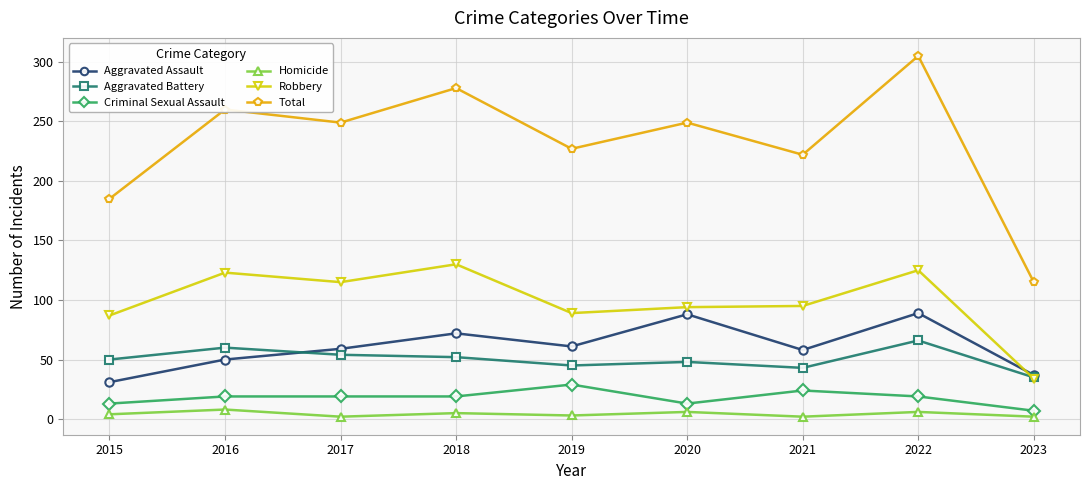

True or false: Robbery has a value of 35 at 2020.

False